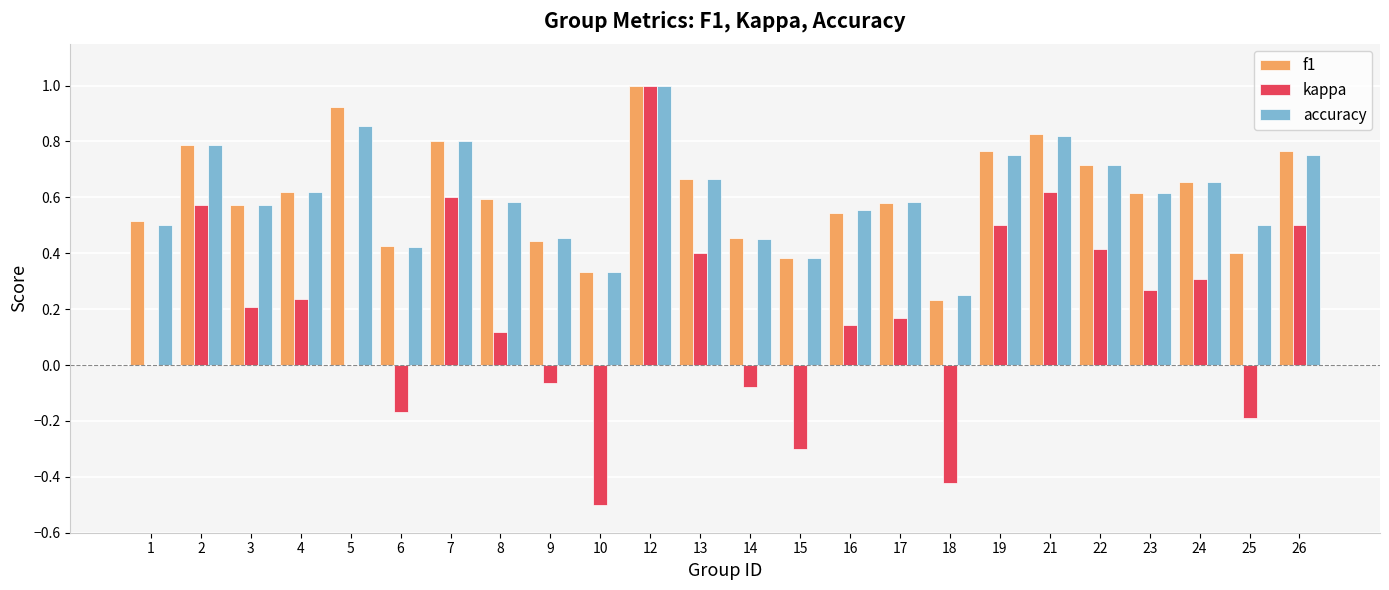

The value of accuracy at 19 is 0.8. True or false?

True